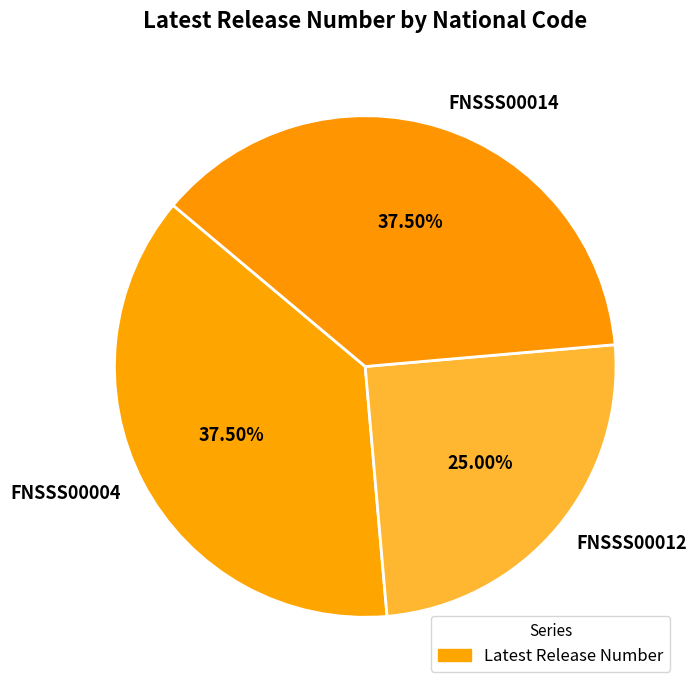

How many slices are in this pie chart?

3